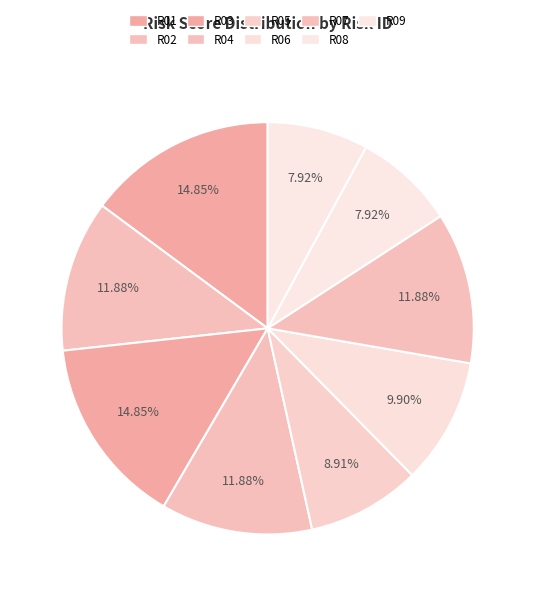

Does R04 represent more than half of the total?

No